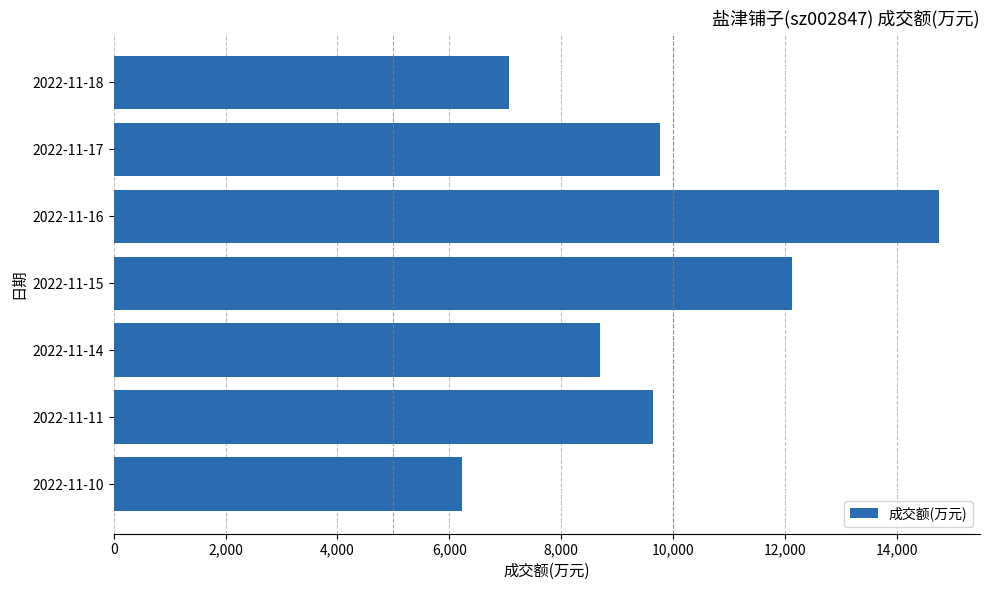

How many series are shown in this chart?

1